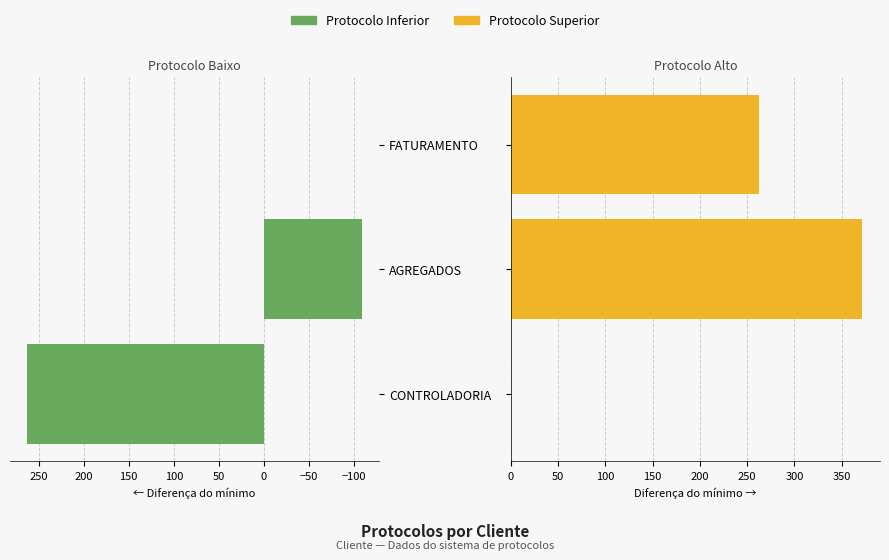

Between CONTROLADORIA and FATURAMENTO, which series saw the biggest shift?

Protocolo Inferior